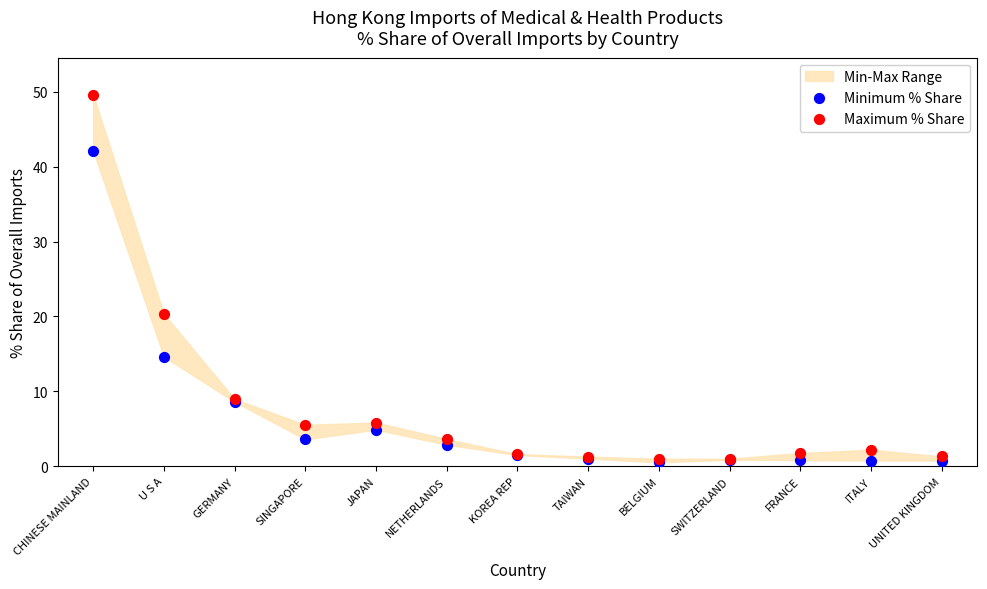

In the Maximum % Share series, what Y value is closest to 25?

20.3